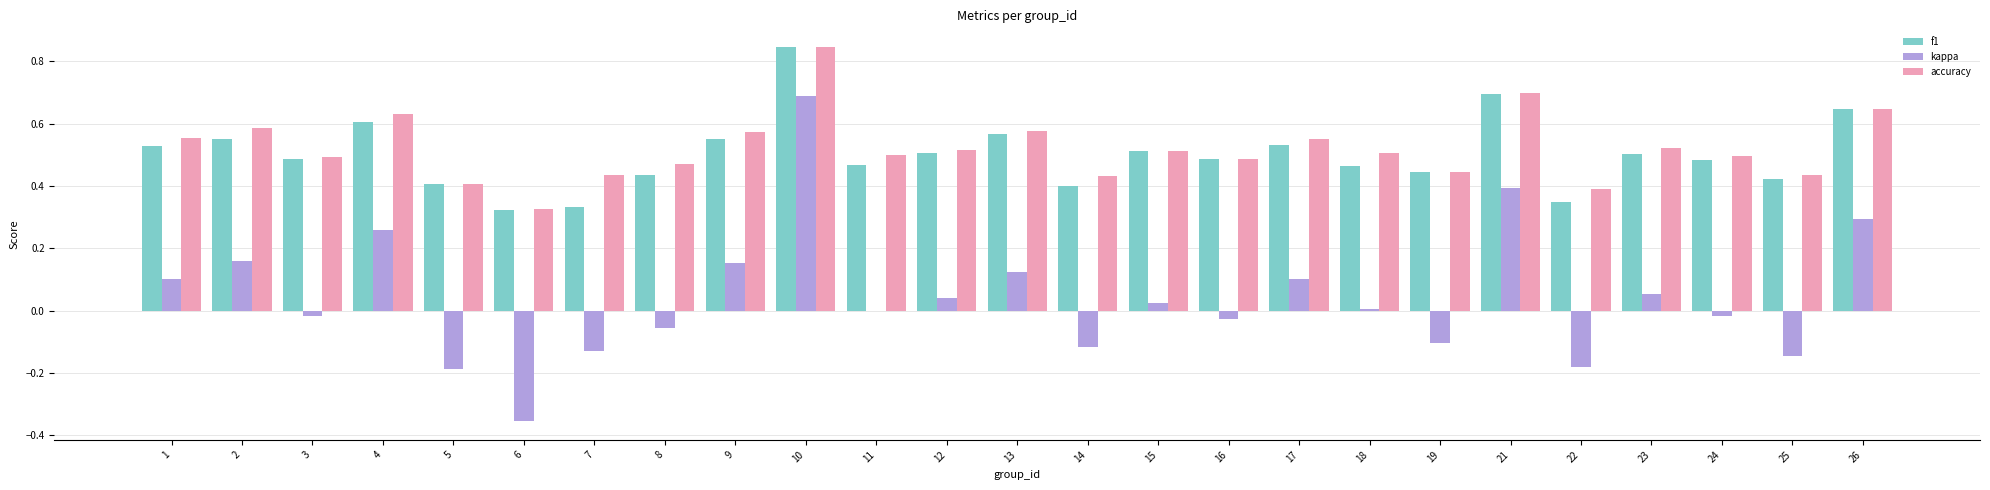

Which category has the highest value in the f1 series?

10